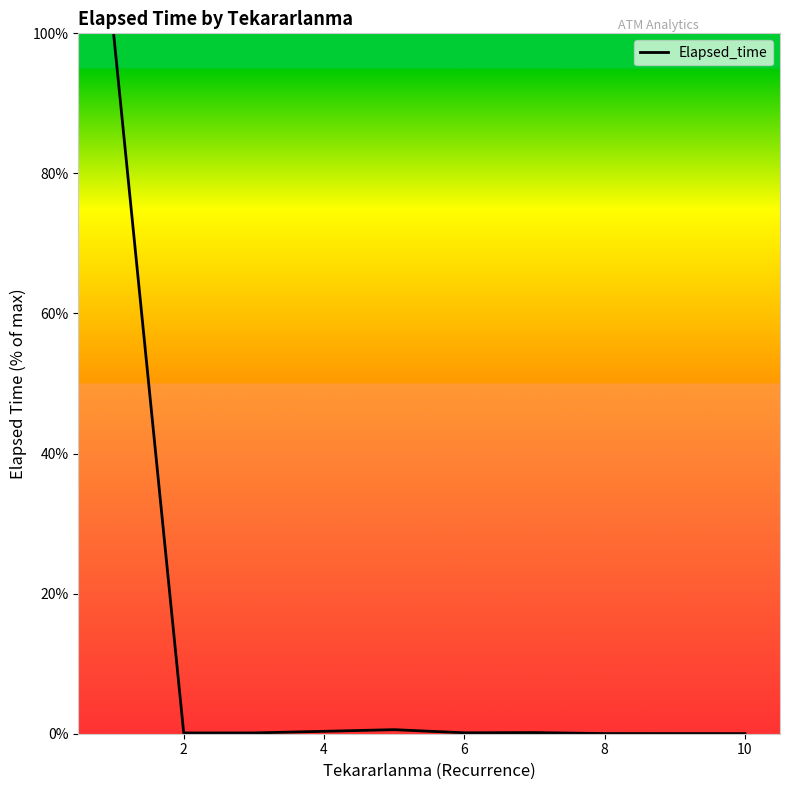

What is the average value?

12.6